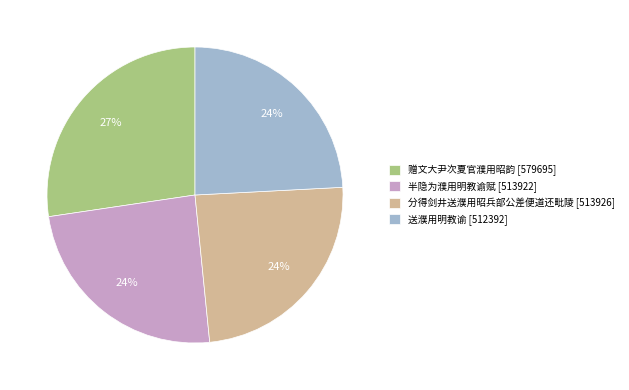

Is it true that 赠文大尹次夏官濮用昭韵 is 27% of the pie?

True